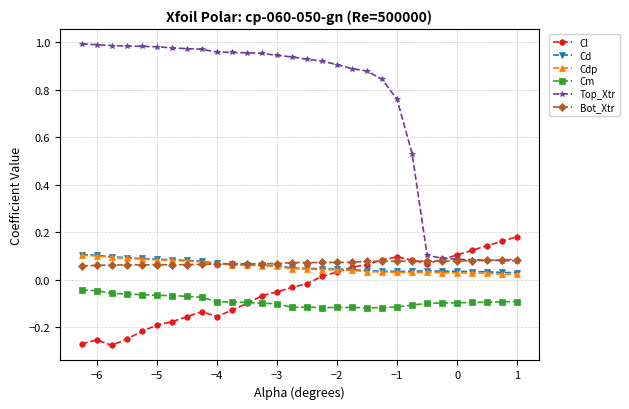

At how many categories does at least one series exceed 0?

30